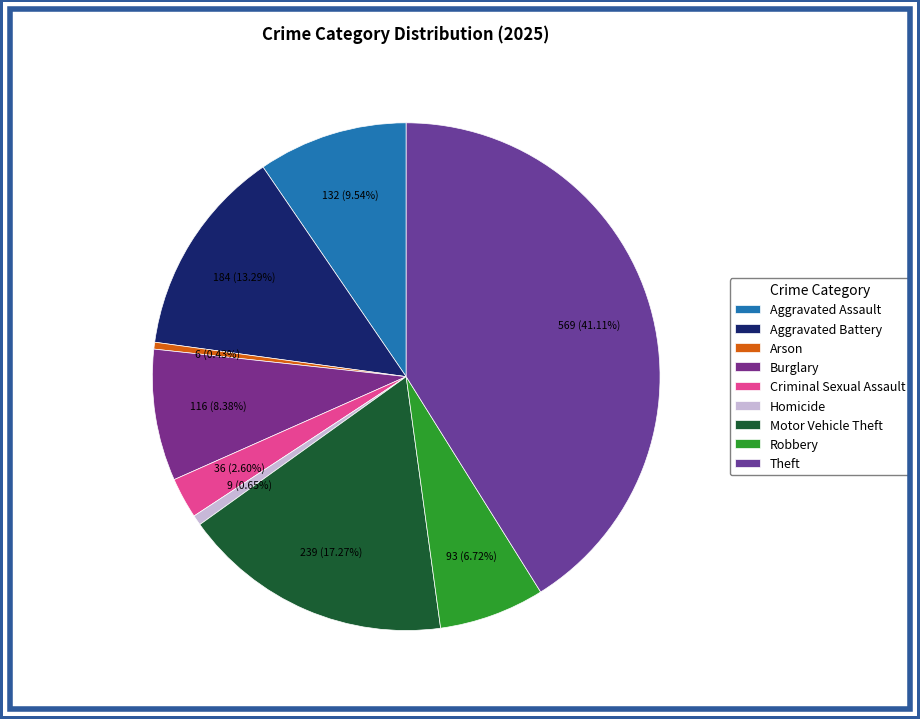

To the nearest percent, what is the average slice percentage?

11%